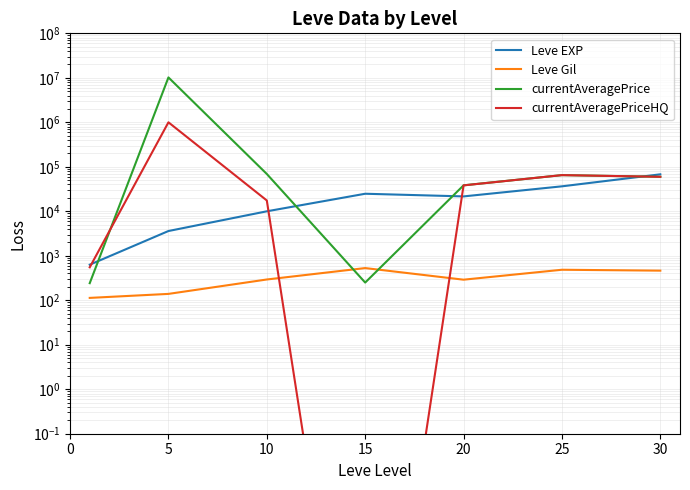

What are all the series names shown in the legend?

Leve EXP, Leve Gil, currentAveragePrice, currentAveragePriceHQ